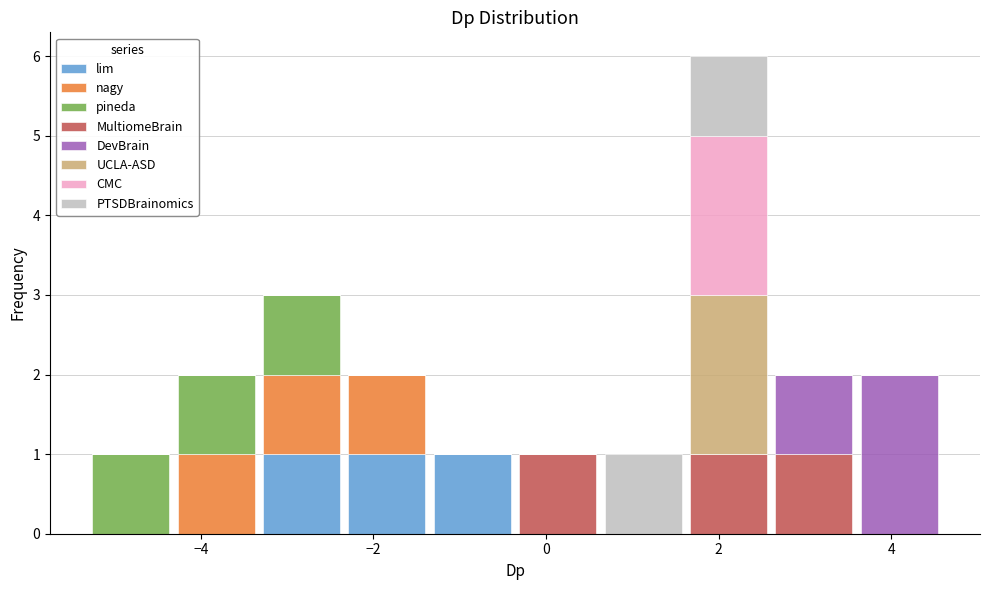

Which range on the x-axis has the tallest stacked bar (by total height)?

1.6 to 2.6